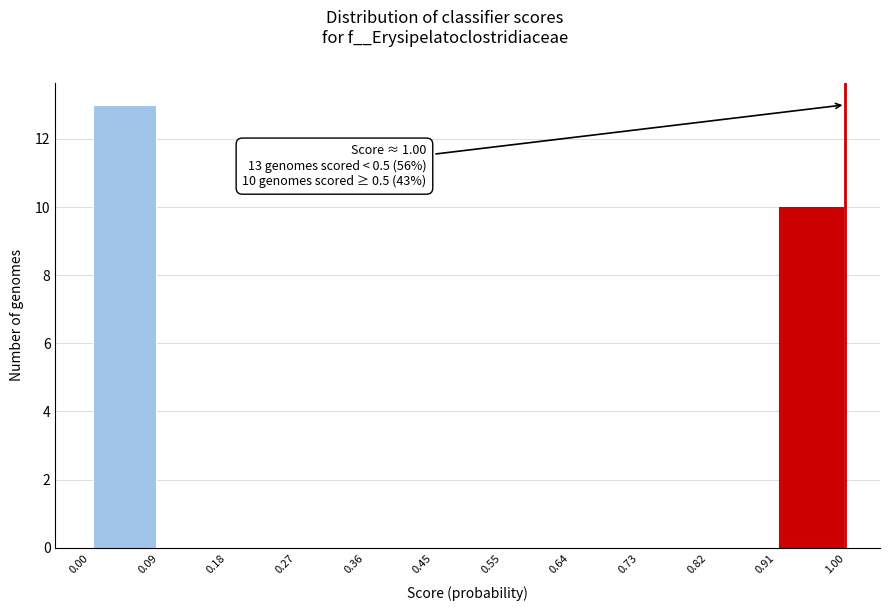

Over which range of the x-axis is the bar tallest?

0.00 to 0.09